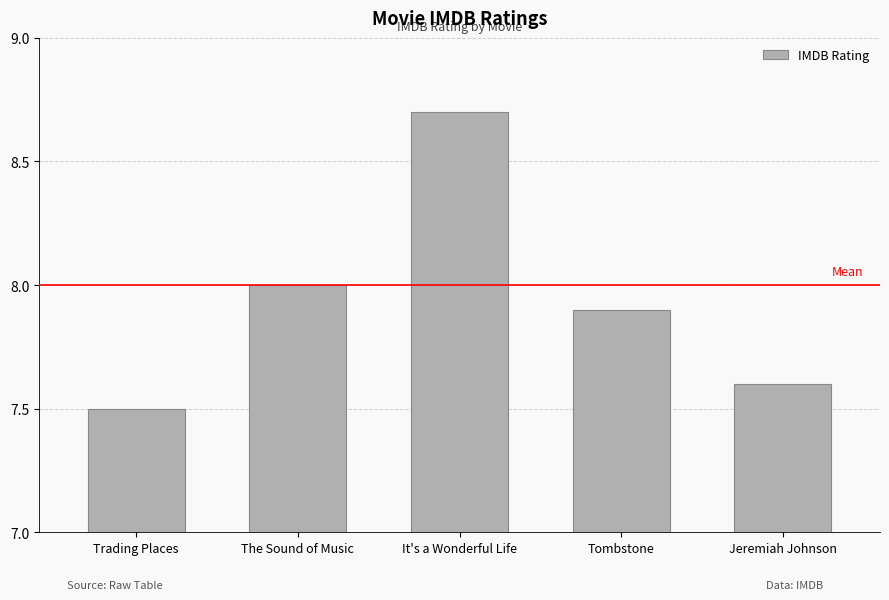

Is it true that the value at The Sound of Music is 2.5?

False